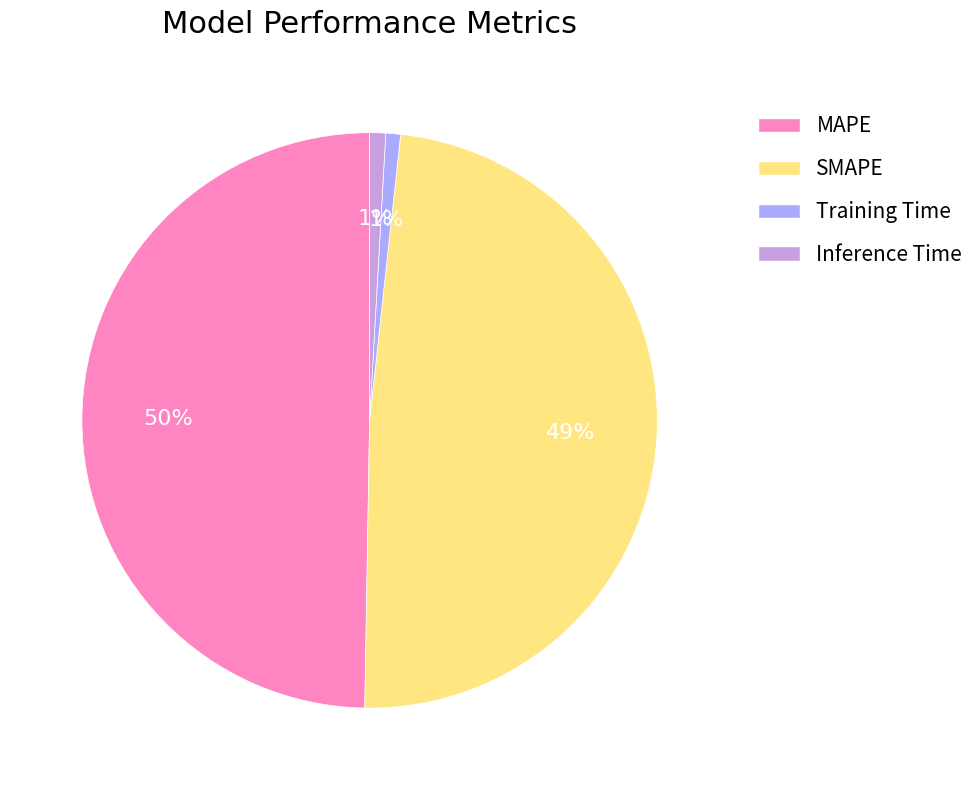

Does MAPE represent more than half of the total?

No